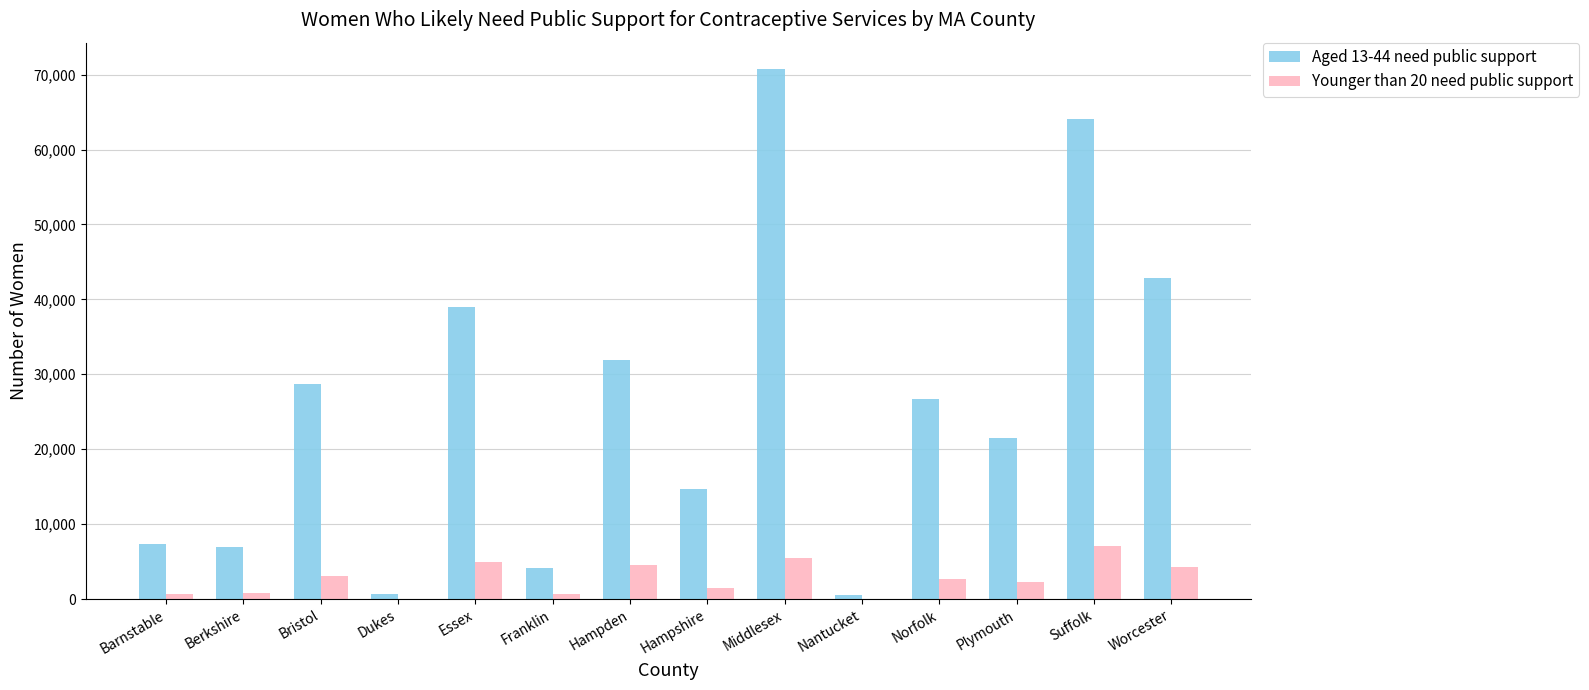

The value of Aged 13-44 need public support at Bristol is 28700. True or false?

True